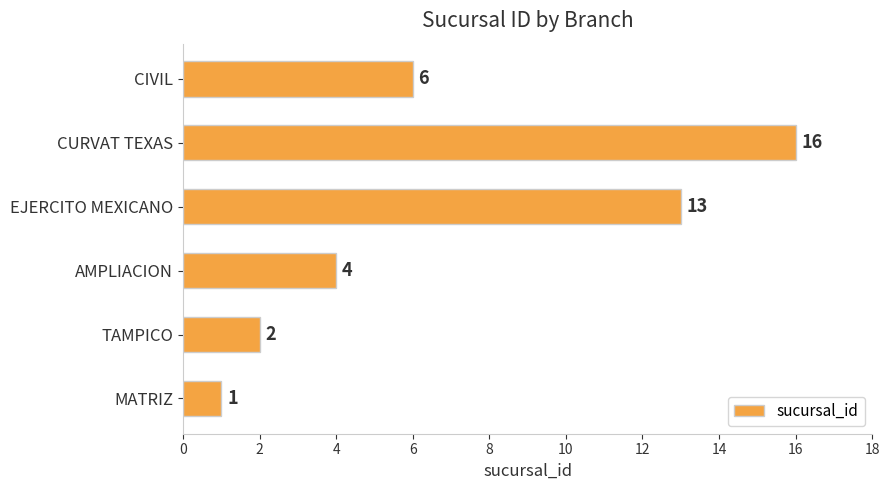

Which has a higher value, AMPLIACION or MATRIZ?

AMPLIACION